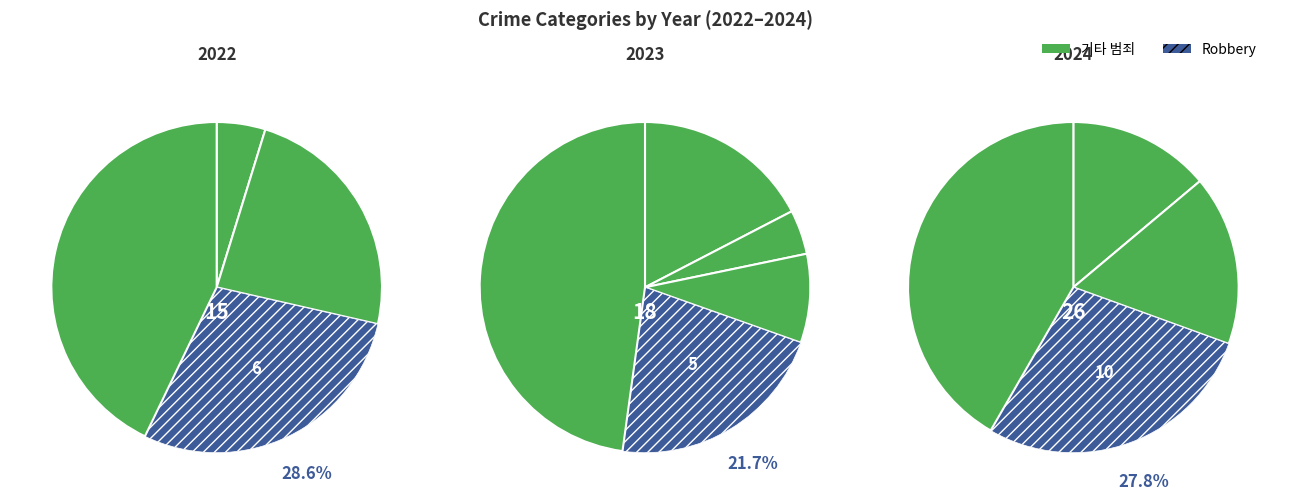

Is it true that Homicide is 0% of the pie?

True